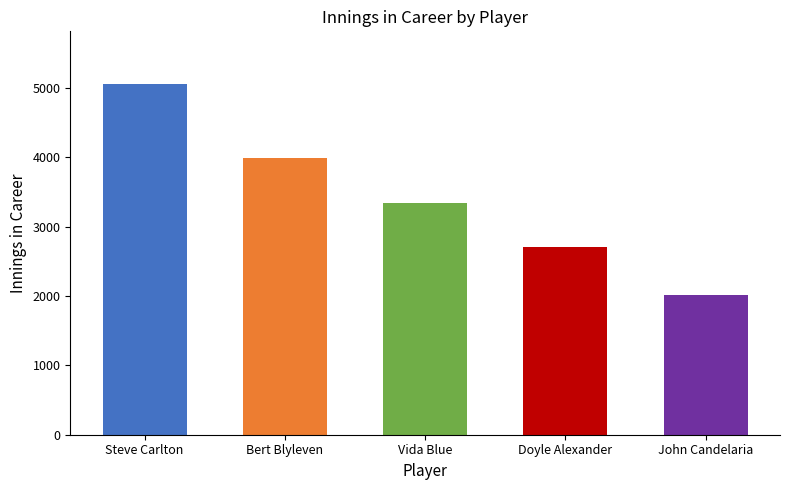

What is the difference between the values at Doyle Alexander and John Candelaria?

692.8